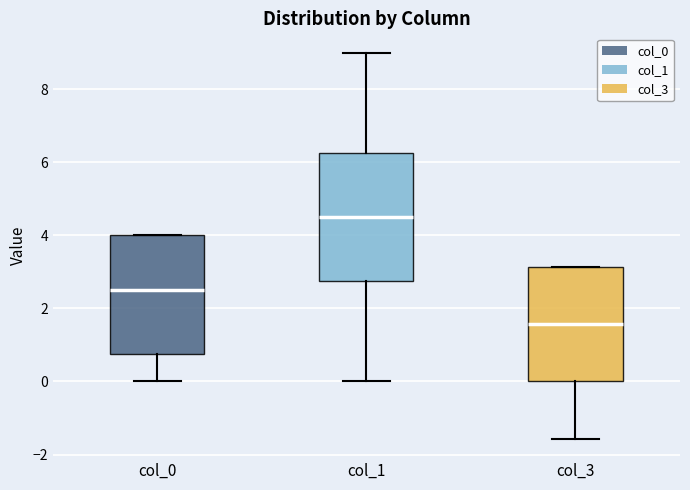

Which box's median line is the lowest?

col_3